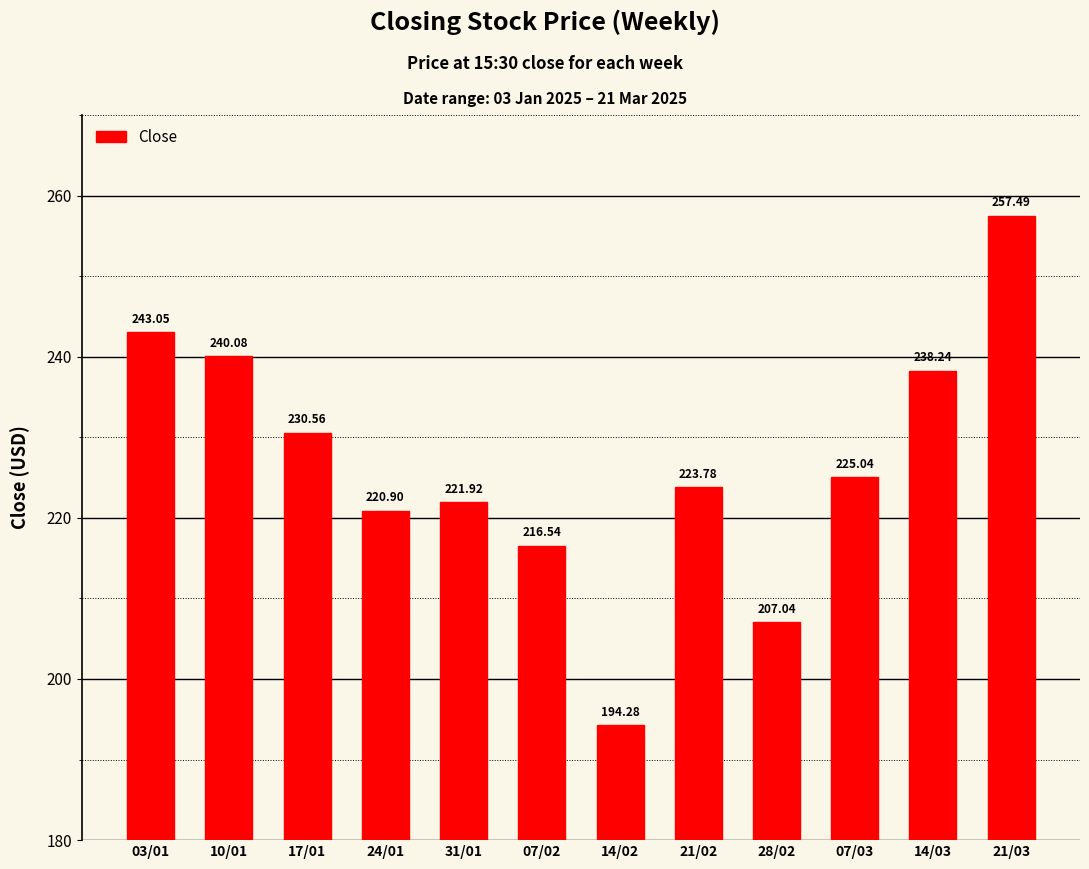

At which label is the value closest to 225?

07/03